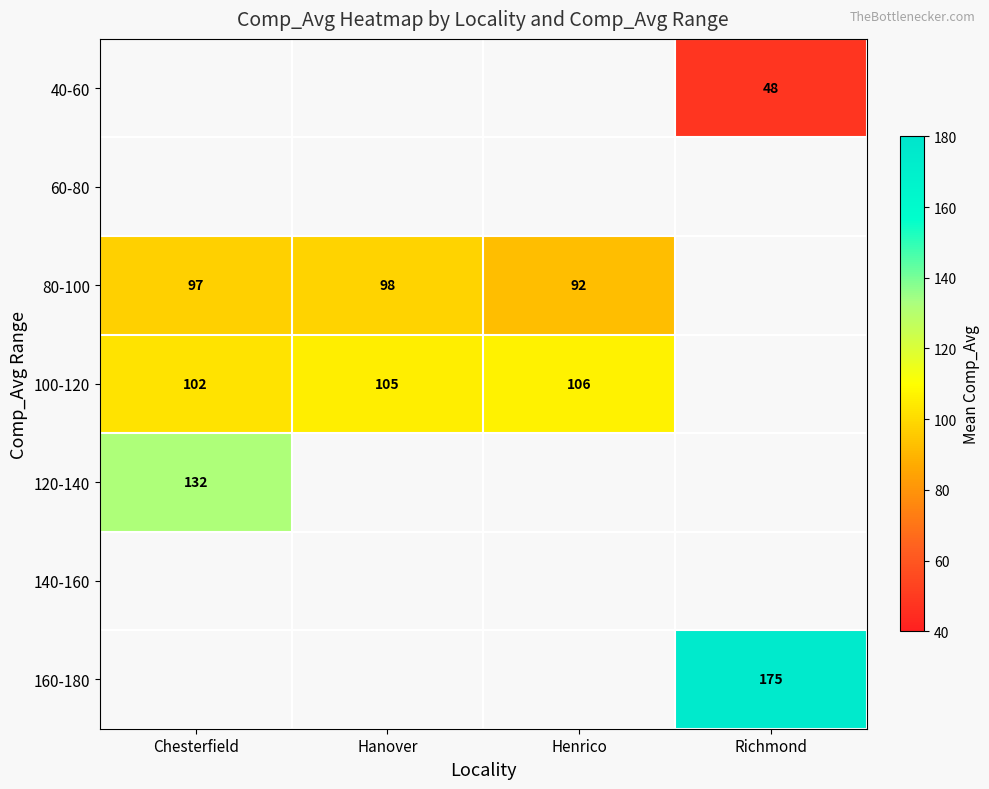

Count the number of data series in this chart.

7